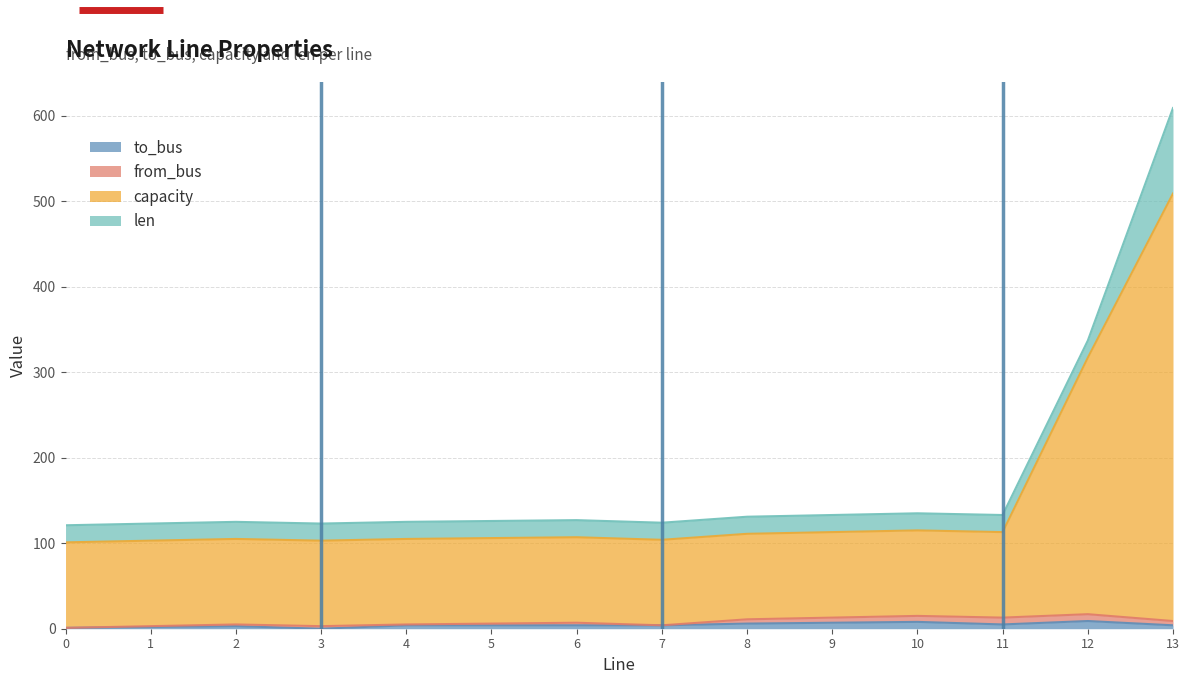

At which label does to_bus first exceed 4?

8